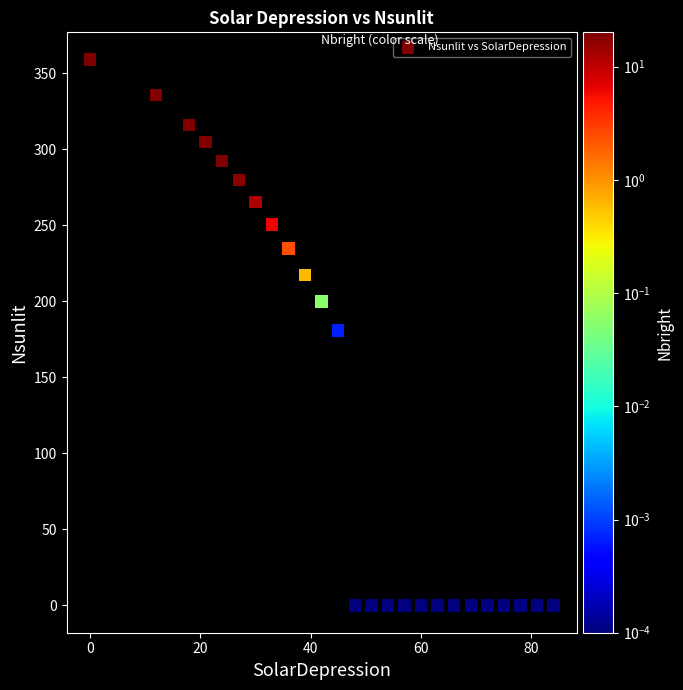

What is the range of X values (max minus min)?

84.0